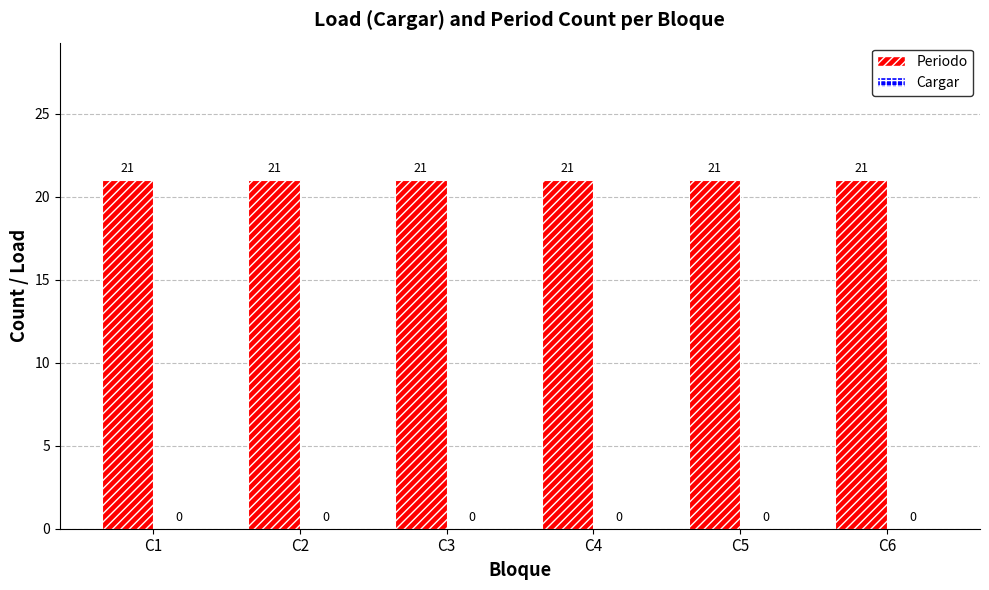

Rank the series by their maximum value, from lowest to highest.

Cargar, Periodo